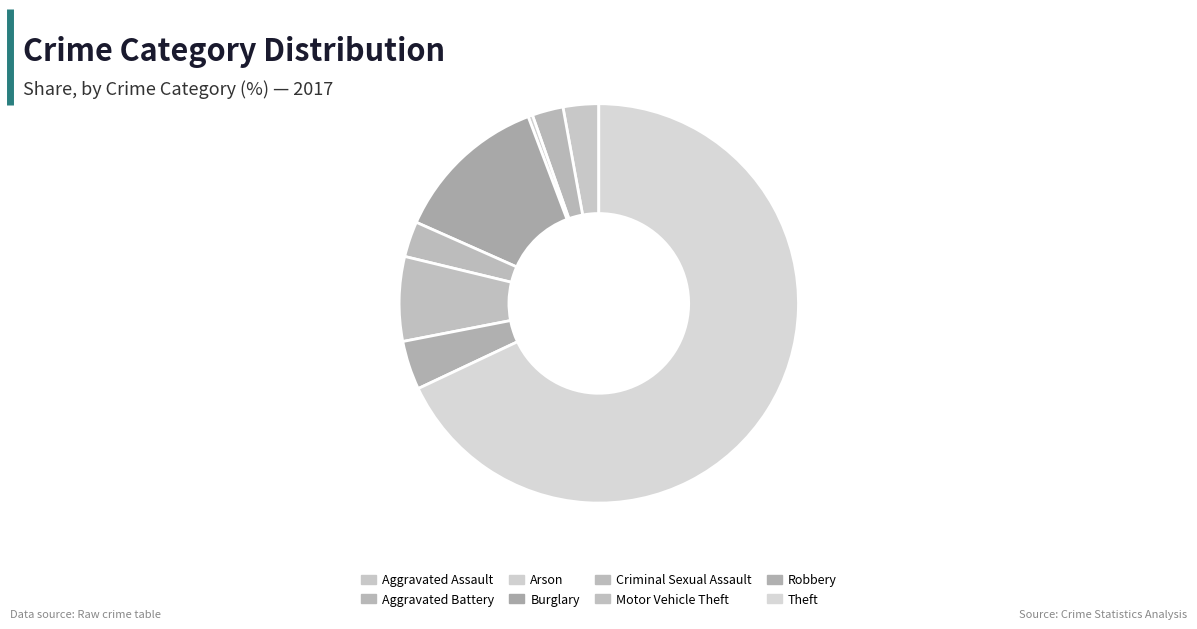

To the nearest percent, what is the difference between the largest and smallest slice percentages?

68%